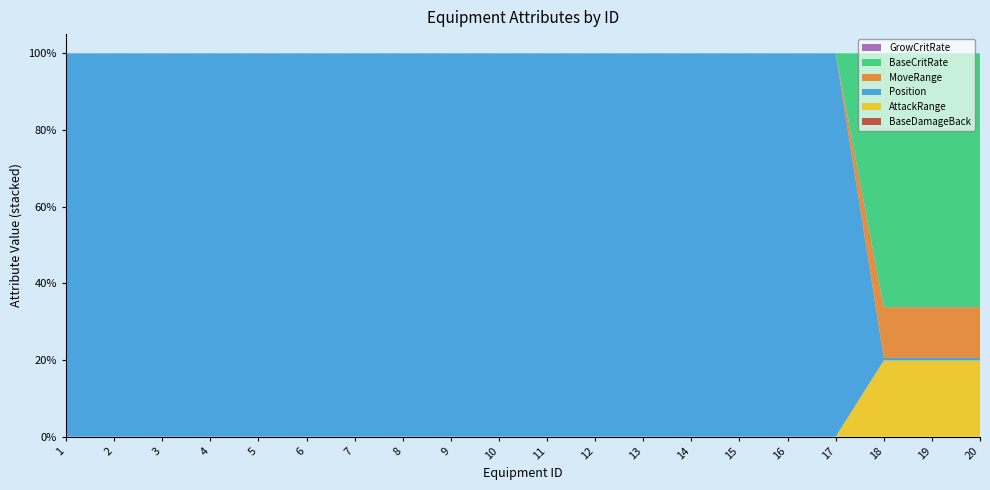

Reading right to left, transcribe all the data shown in this chart.

BaseDamageBack: 0	0	0	0	0	0	0	0	0	0	0	0	0	0	0	0	0	0	0	0
AttackRange: 30	30	30	0	0	0	0	0	0	0	0	0	0	0	0	0	0	0	0	0
Position: 1	1	1	1	1	1	1	1	1	1	1	1	1	1	1	1	1	1	1	1
MoveRange: 20	20	20	0	0	0	0	0	0	0	0	0	0	0	0	0	0	0	0	0
BaseCritRate: 100	100	100	0	0	0	0	0	0	0	0	0	0	0	0	0	0	0	0	0
GrowCritRate: 0	0	0	0	0	0	0	0	0	0	0	0	0	0	0	0	0	0	0	0